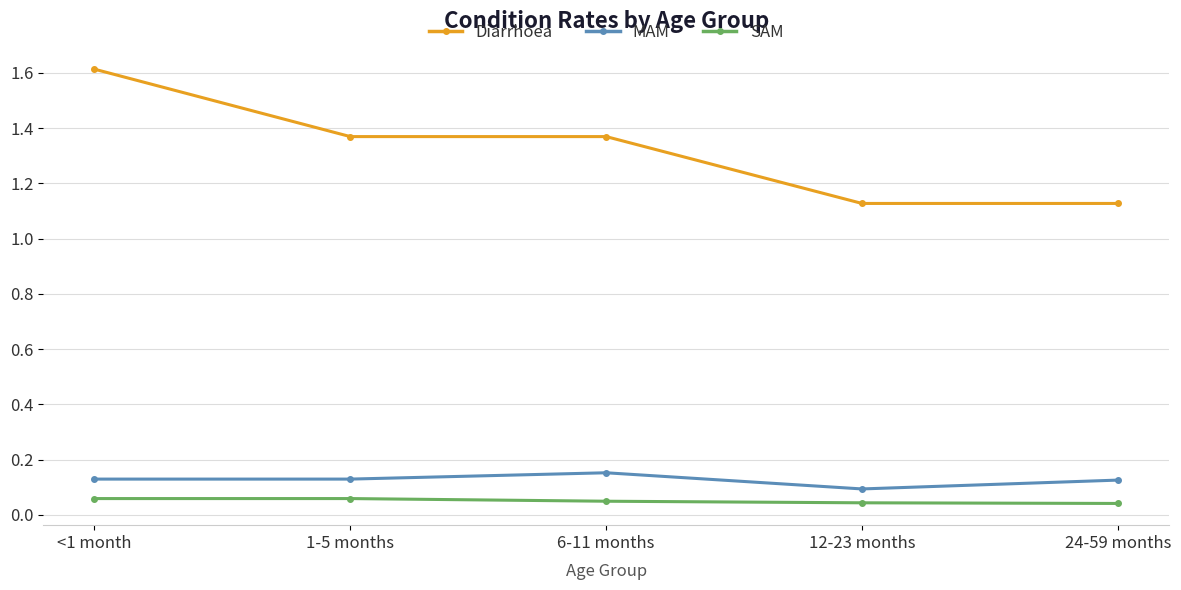

Is it true that MAM equals 0.2 at <1 month?

False